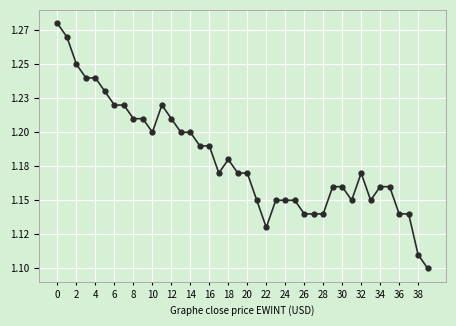

How many points are higher than both their immediate neighbors (excluding endpoints)?

3